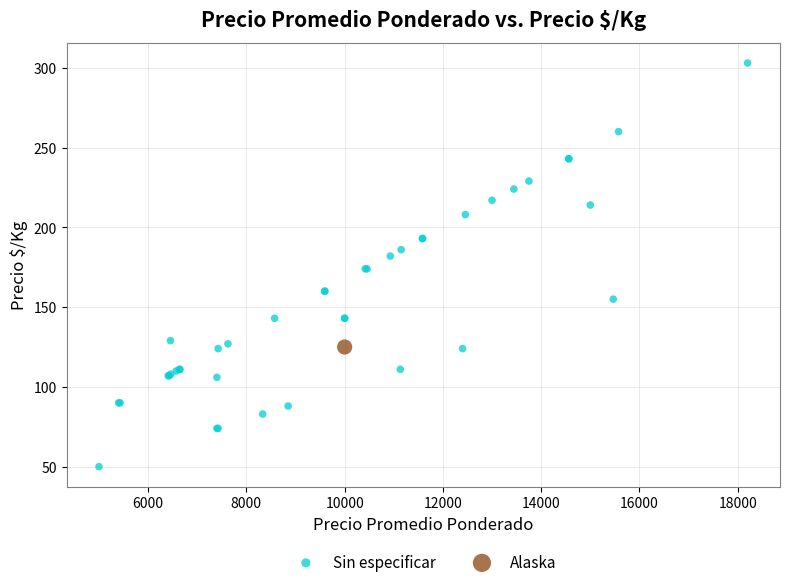

What are all the series names shown in the legend?

Sin especificar, Alaska